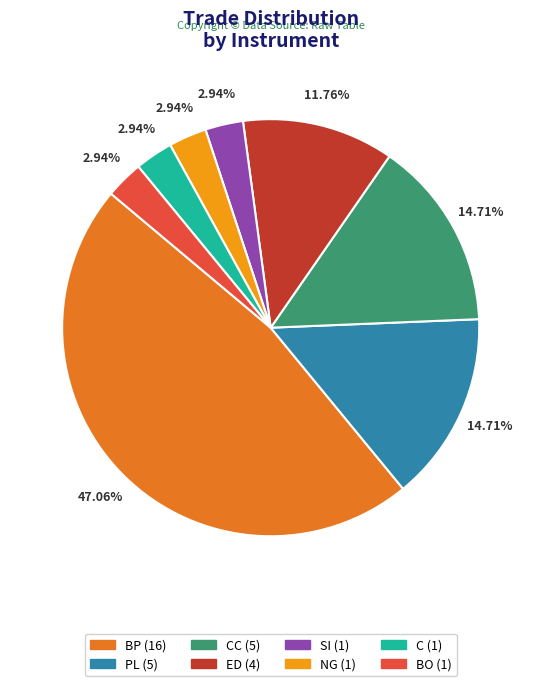

Does any single category account for the majority?

No